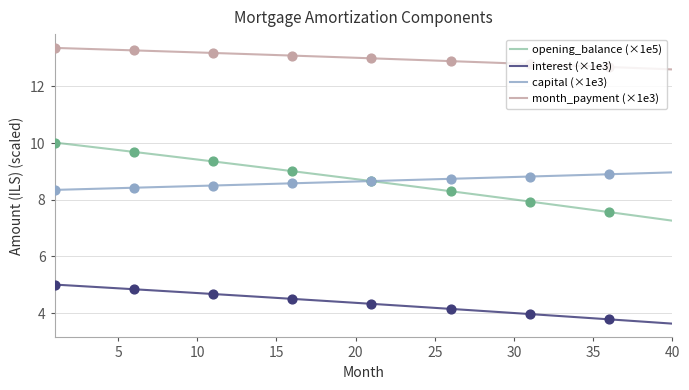

True or false: opening_balance (×1e5) and interest (×1e3) cross at least once.

False